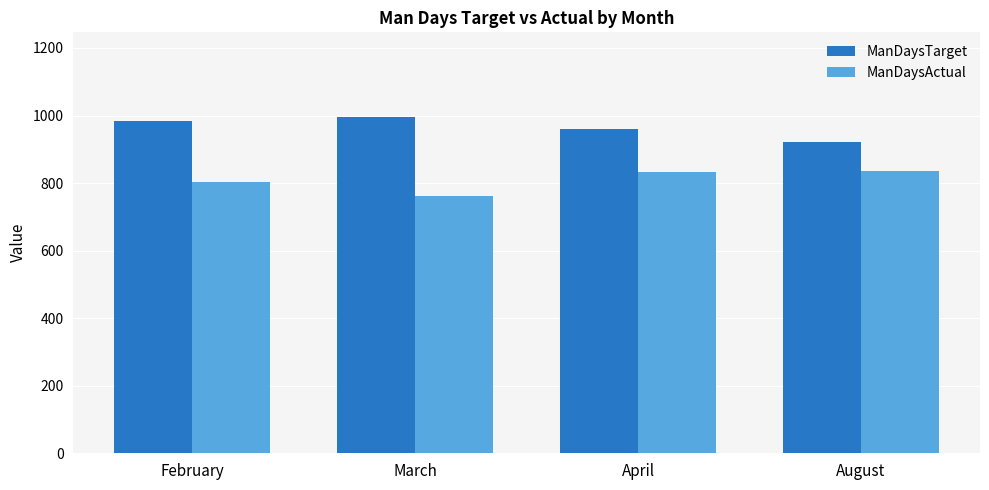

Is the value of ManDaysTarget at March greater than the value of ManDaysActual at August?

Yes